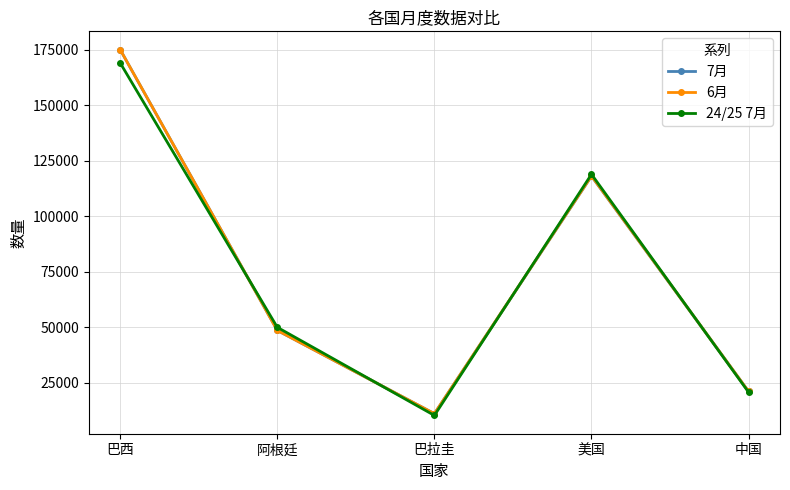

What position from the right is 阿根廷?

4